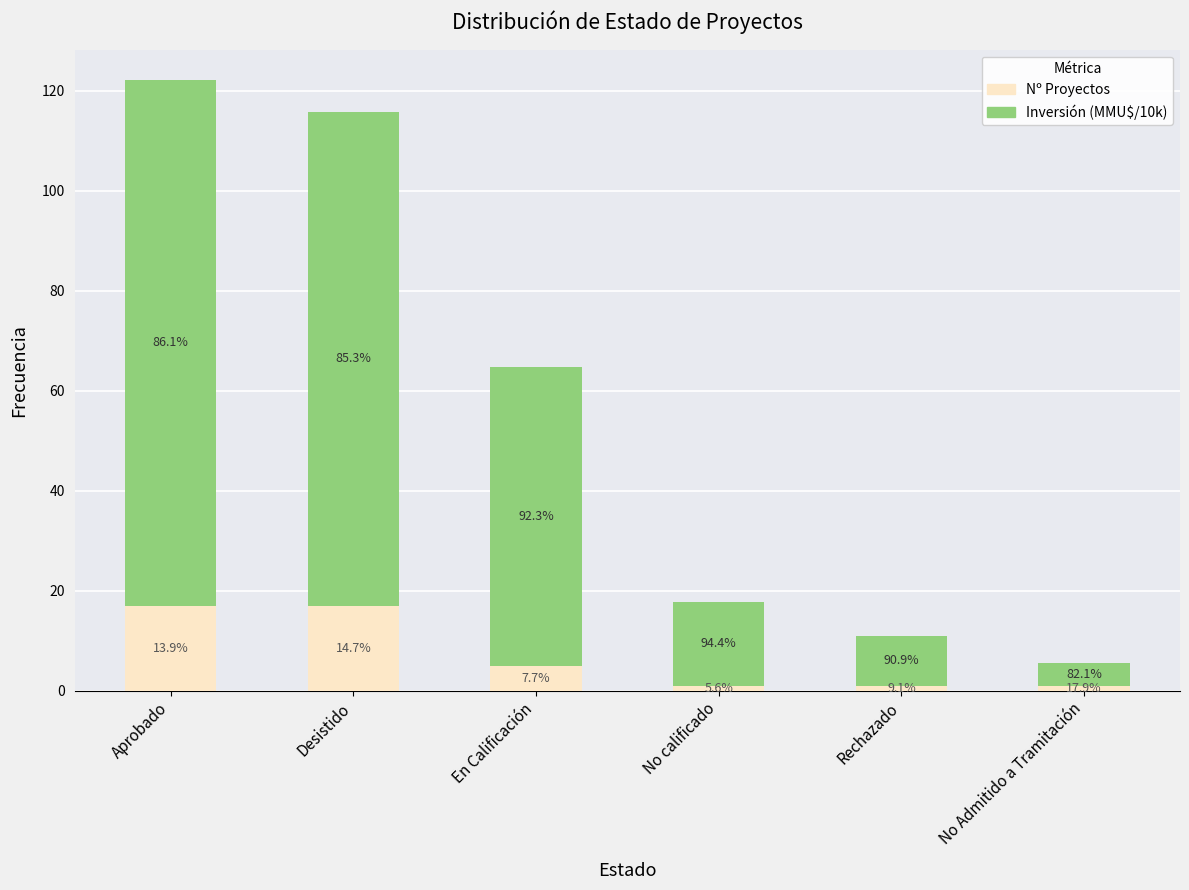

Are the bars horizontal?

No